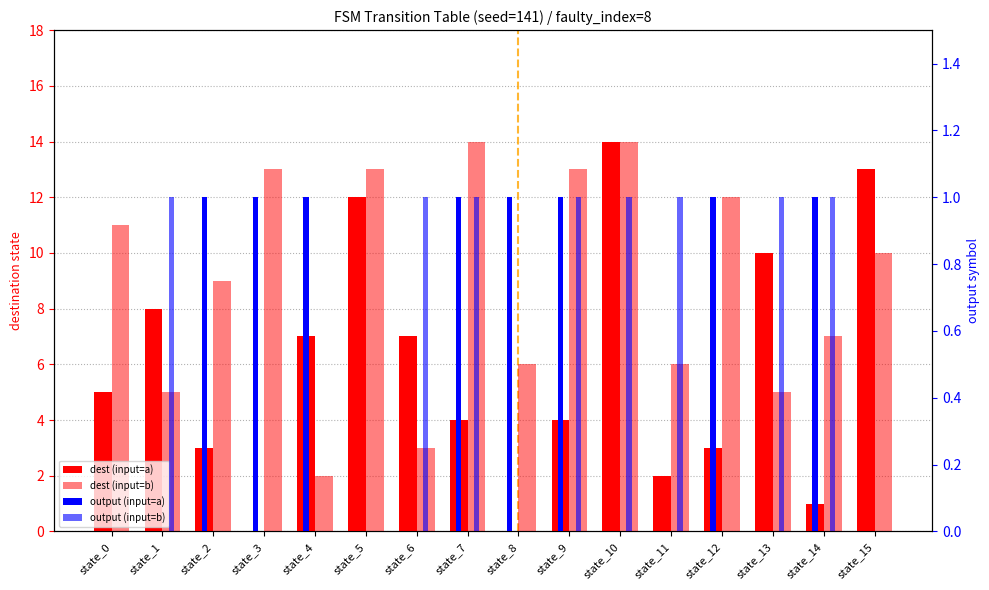

Is the value of dest (input=a) at state_2 greater than the value of output (input=b) at state_2?

Yes